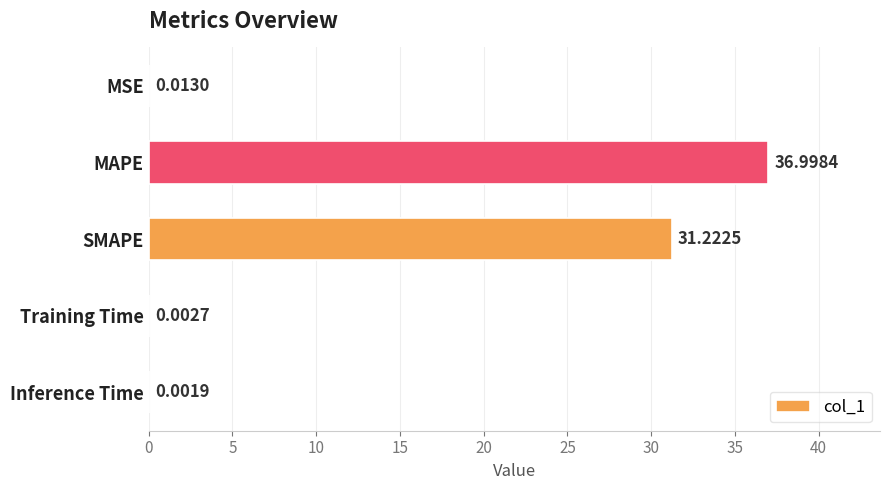

At which category does the chart reach its peak across all series?

MAPE